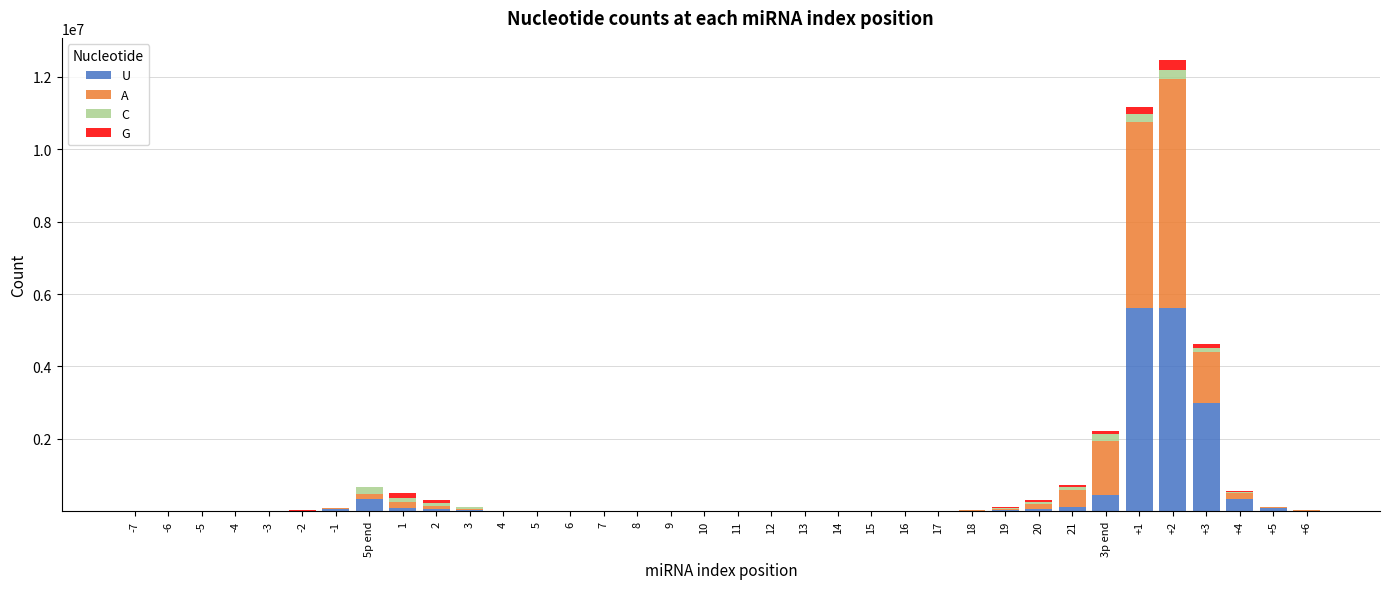

The value of U at +3 is 4516752. True or false?

False